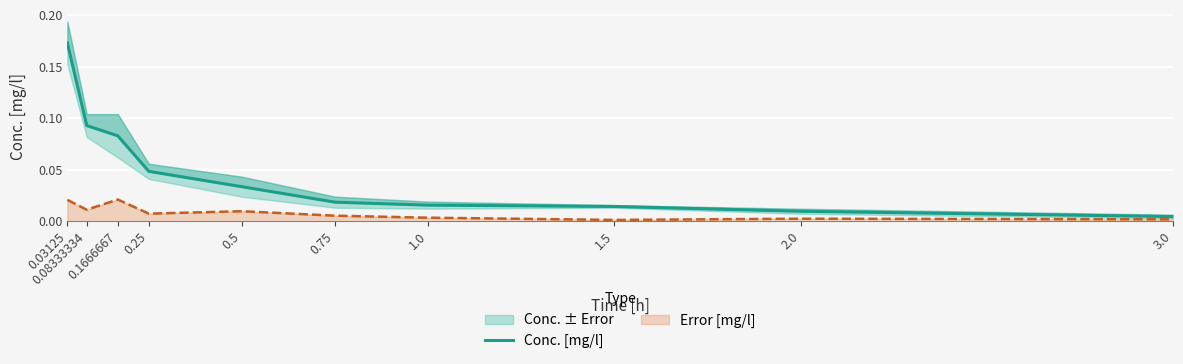

Reading left to right, list all the values displayed in this chart.

0.2	0.1	0.1	0.0	0.0	0.0	0.0	0.0	0.0	0.0